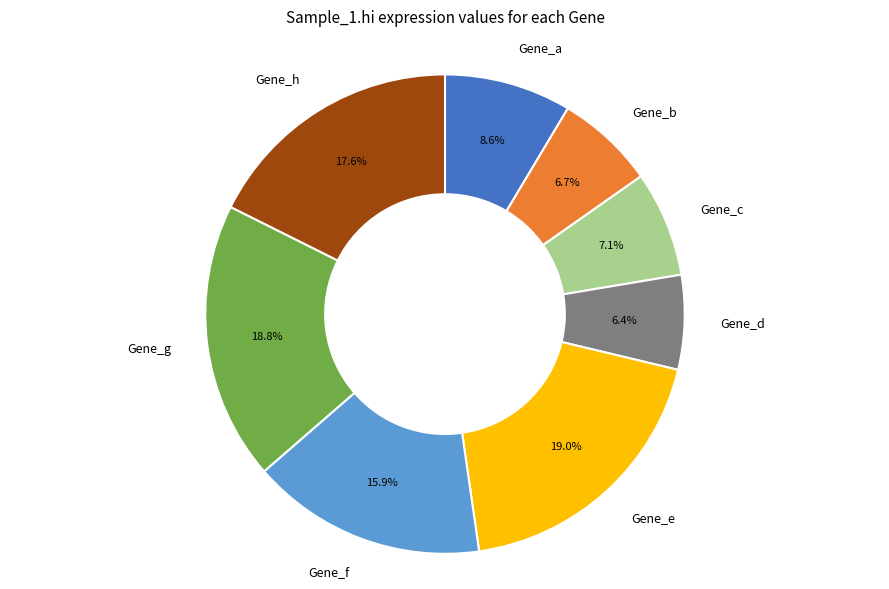

Is it true that Gene_b is 7% of the pie?

True